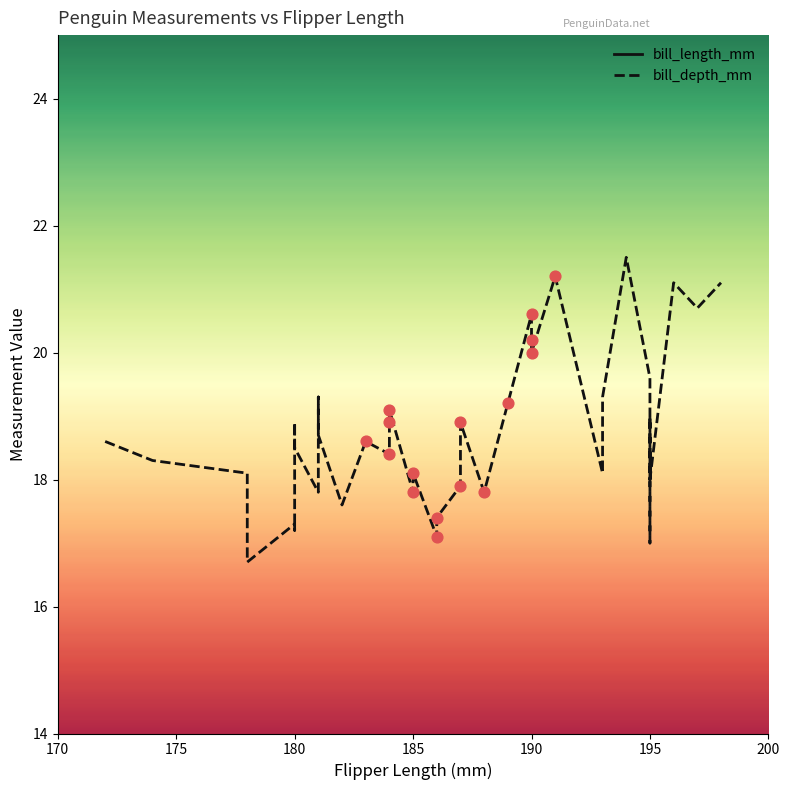

Is the value of bill_depth_mm at 23 greater than the value of bill_length_mm at 190?

No